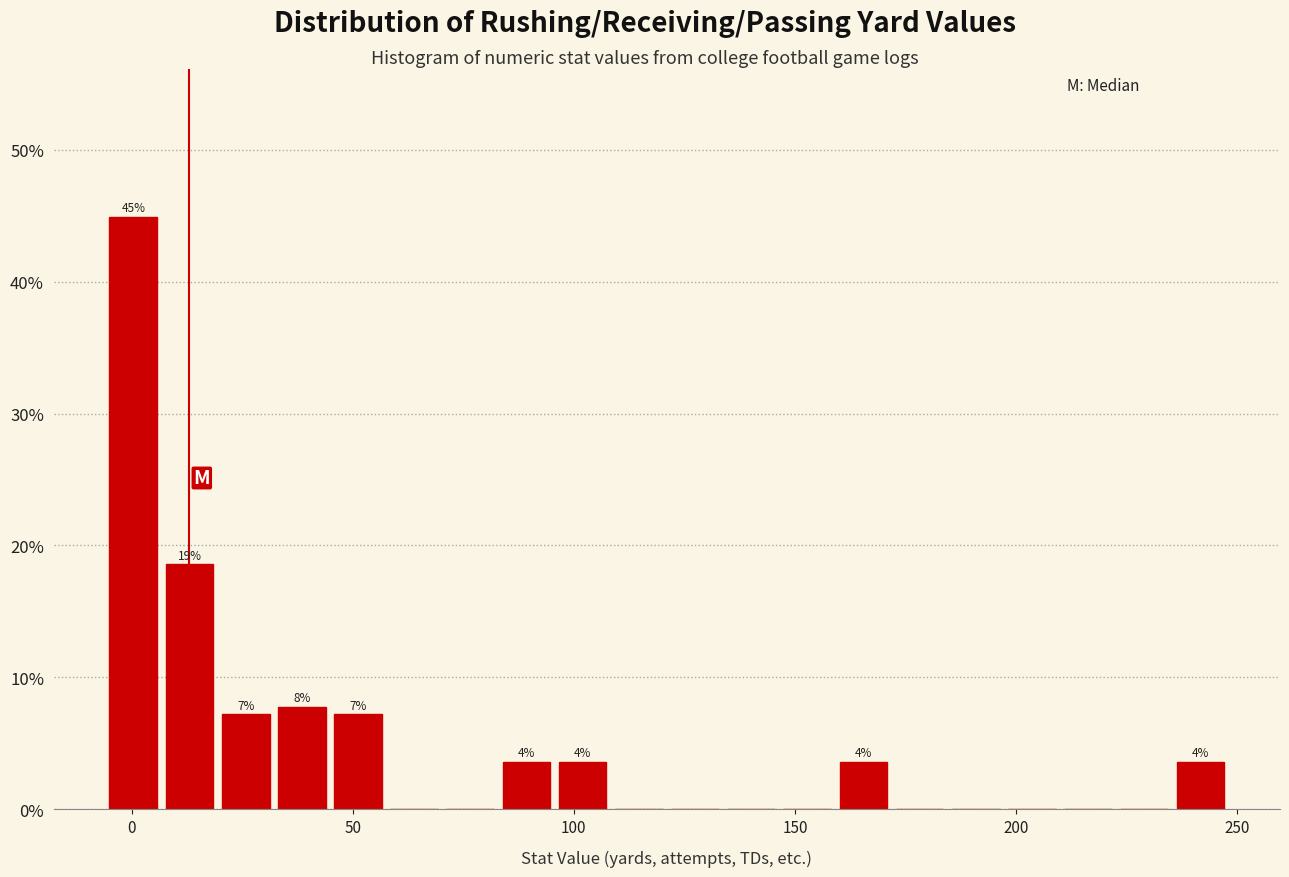

Around what value on the x-axis is the tallest bar? Give the approximate position of its centre, as read against the axis.

0